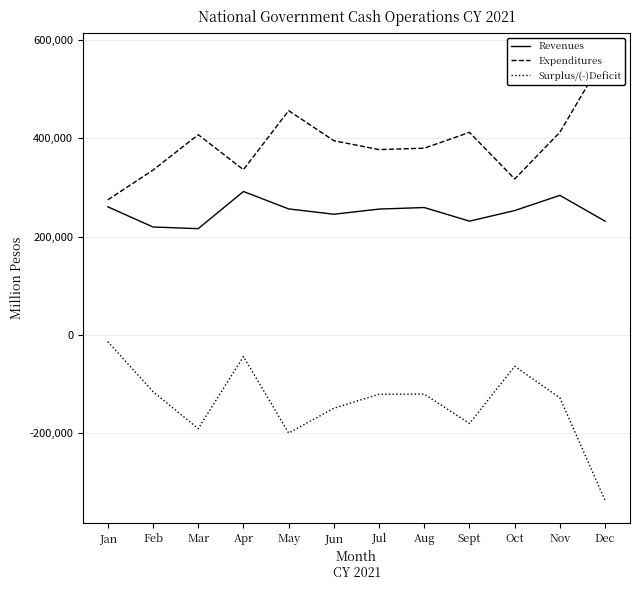

Which series has the largest total across all categories?

Expenditures